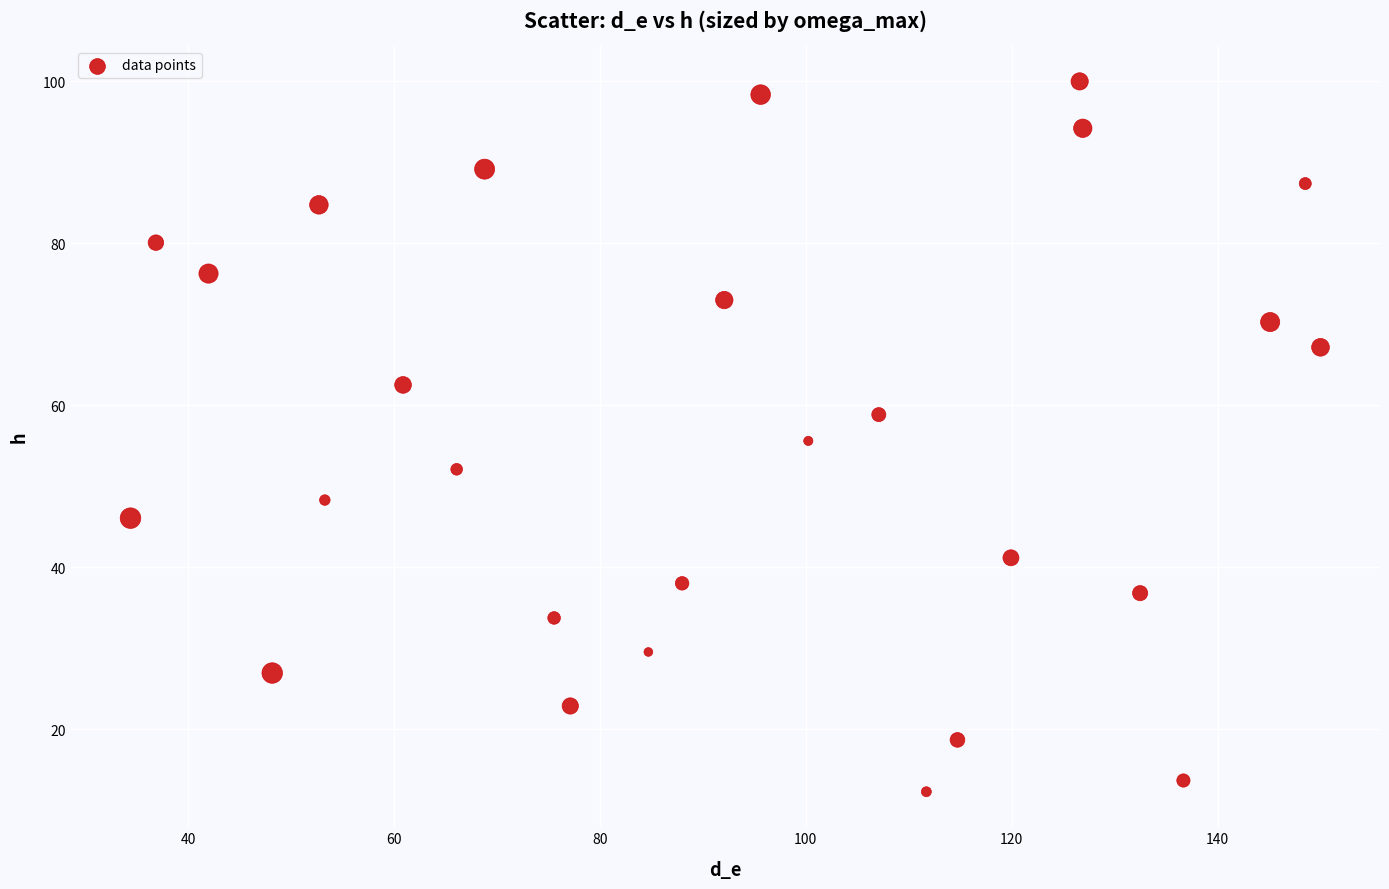

What is the range of X values (max minus min)?

115.6